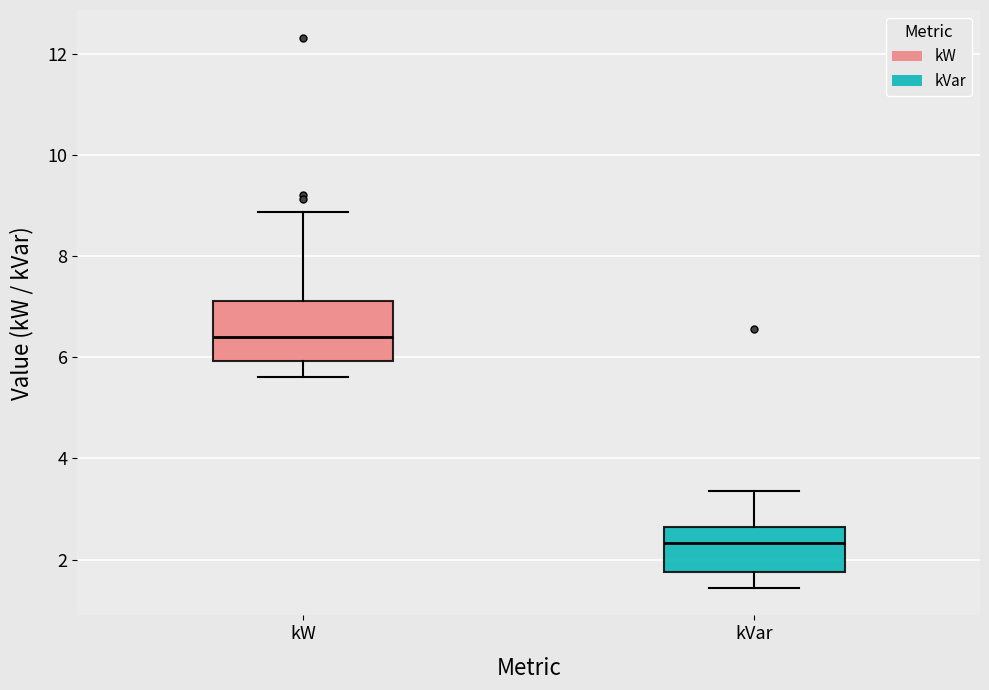

Where does the median line of the box for kVar sit on the y-axis? The values are not printed on the chart, so give them approximately, as read against the axis.

2.4